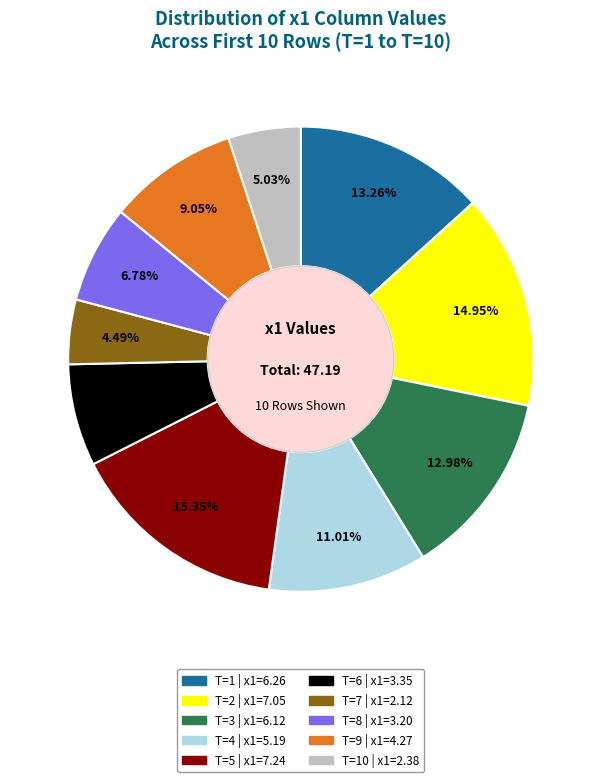

Is there any slice that represents more than half of the pie?

No